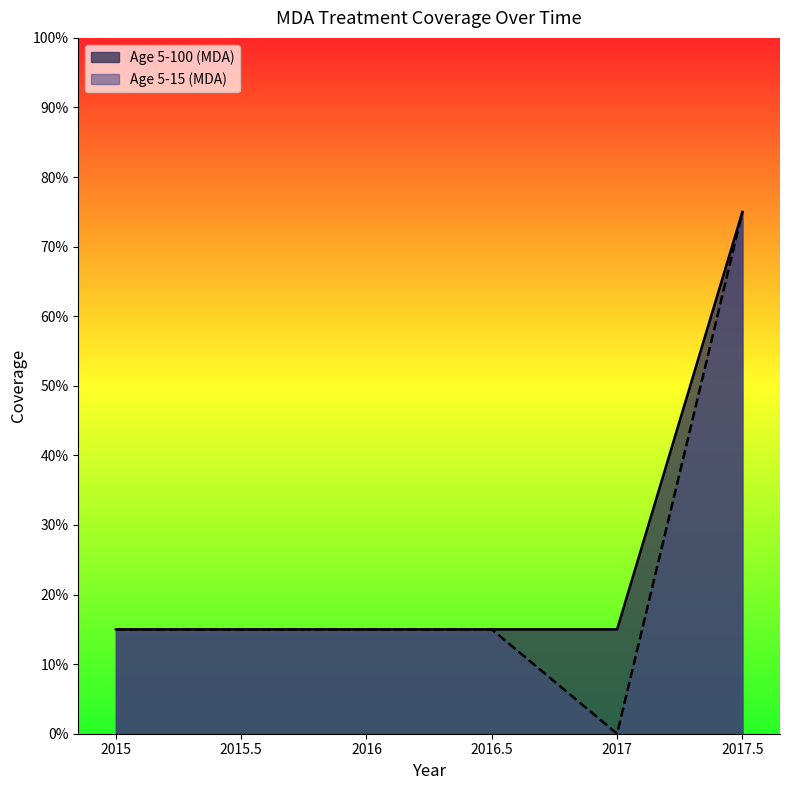

What is the label of the 2nd point from the right?

2017